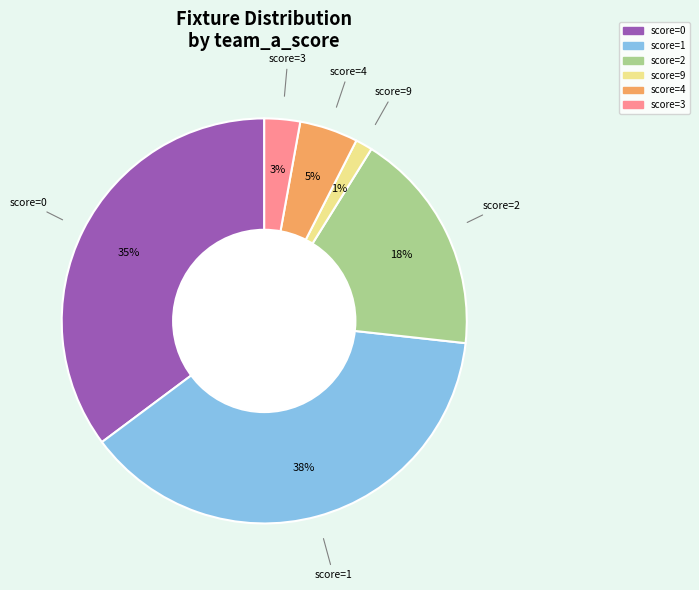

To the nearest percent, what is the difference between the largest and smallest slice percentages?

37%